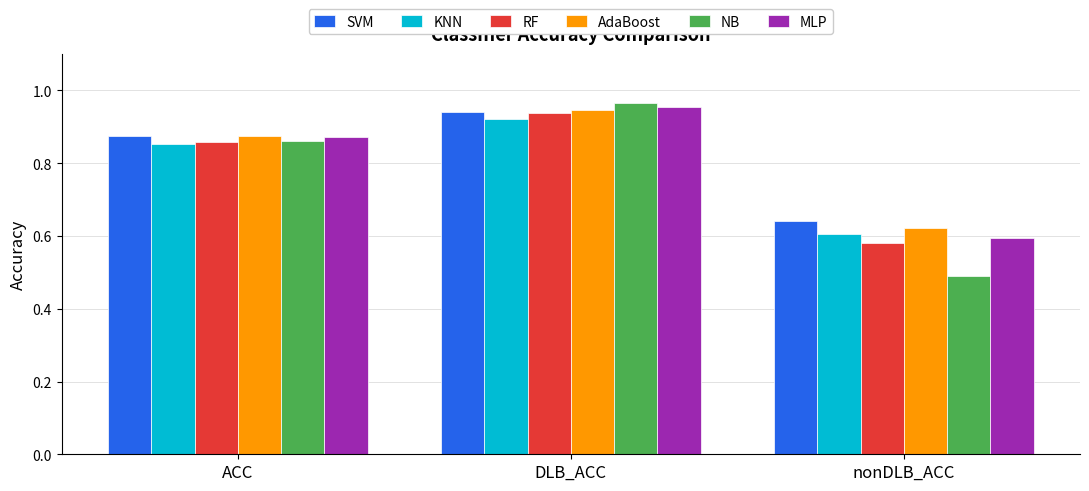

The value of RF at nonDLB_ACC is 0.6. True or false?

True